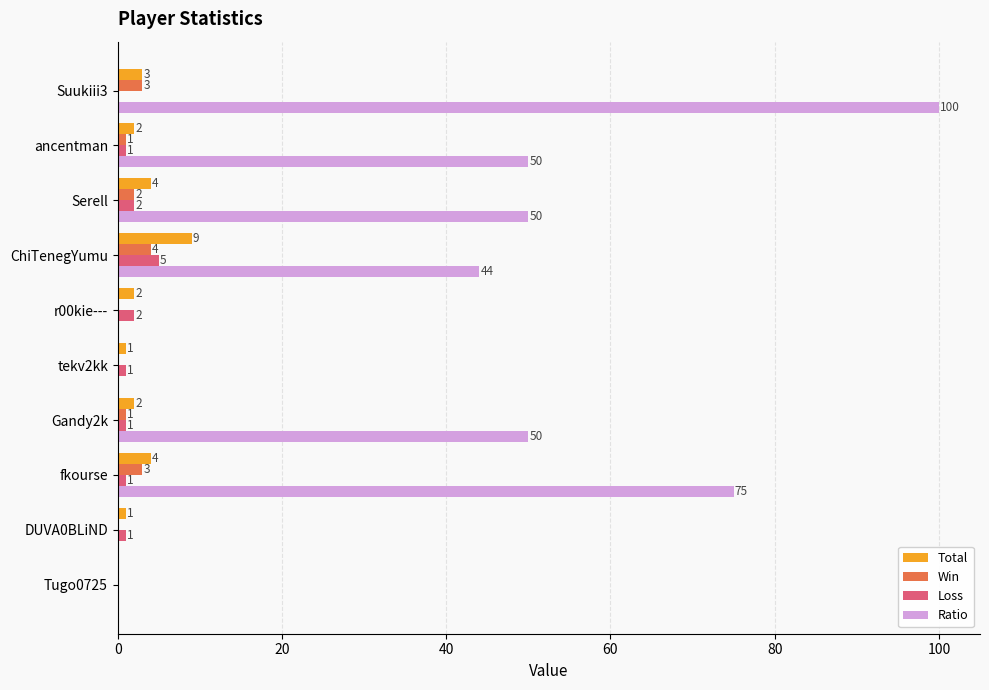

What is the total value across all series at Suukiii3?

106